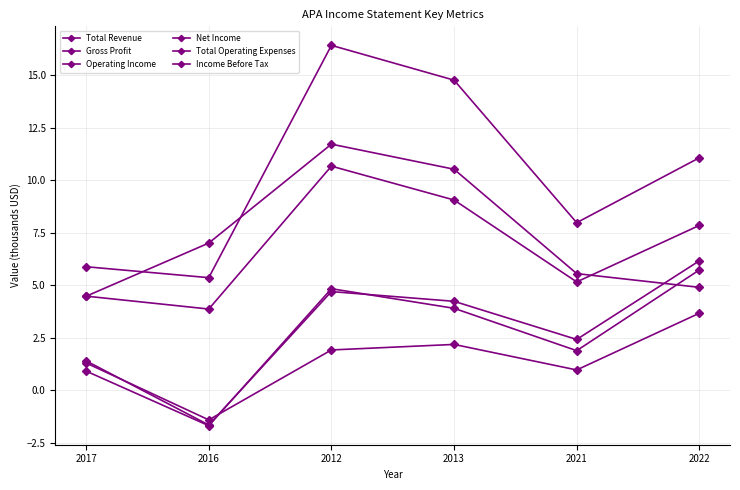

What value does the Income Before Tax series have at 2017?

0.9